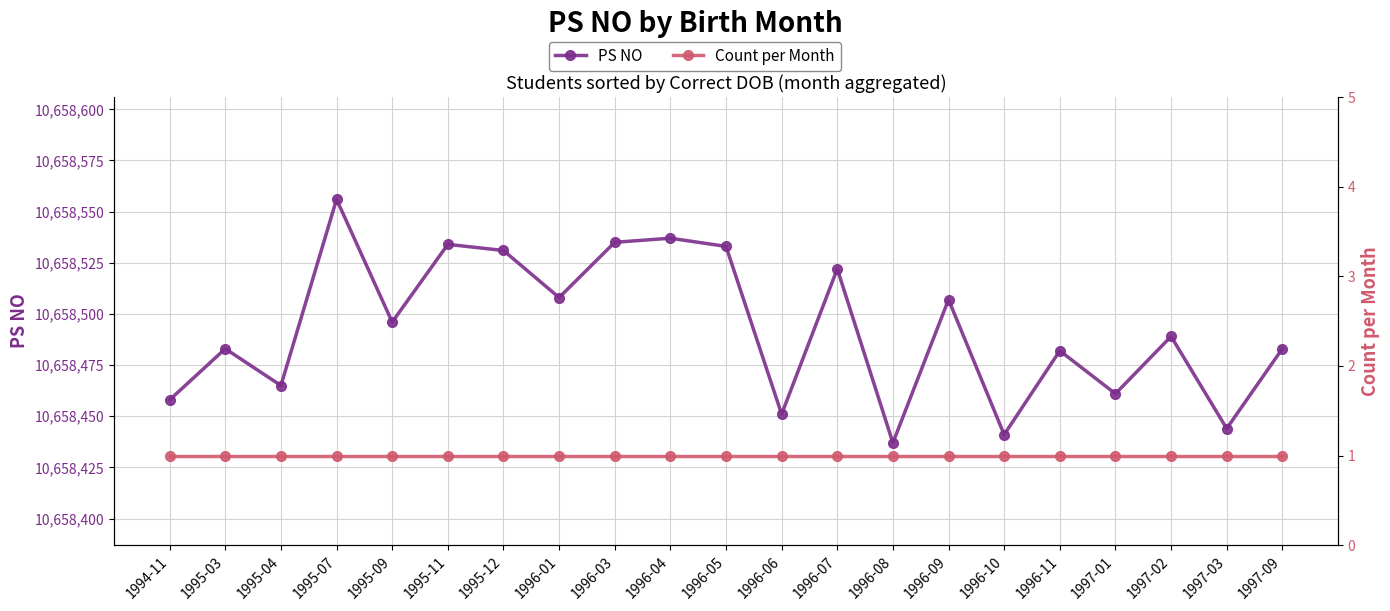

Reading left to right, list all the values displayed in this chart.

PS NO: 1994-11=10658458	1995-03=10658483	1995-04=10658465	1995-07=10658556	1995-09=10658496	1995-11=10658534	1995-12=10658531	1996-01=10658508	1996-03=10658535	1996-04=10658537	1996-05=10658533	1996-06=10658451	1996-07=10658522	1996-08=10658437	1996-09=10658507	1996-10=10658441	1996-11=10658482	1997-01=10658461	1997-02=10658489	1997-03=10658444	1997-09=10658483
Count per Month: 1994-11=1	1995-03=1	1995-04=1	1995-07=1	1995-09=1	1995-11=1	1995-12=1	1996-01=1	1996-03=1	1996-04=1	1996-05=1	1996-06=1	1996-07=1	1996-08=1	1996-09=1	1996-10=1	1996-11=1	1997-01=1	1997-02=1	1997-03=1	1997-09=1